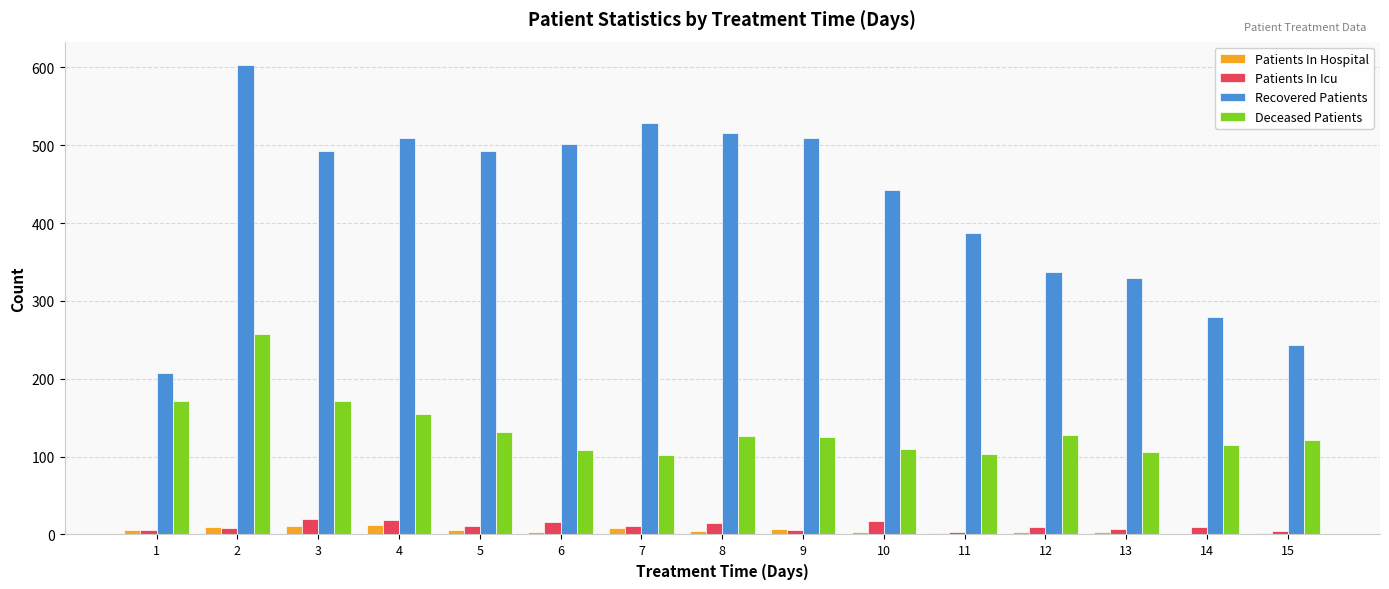

How many groups of bars are there?

15